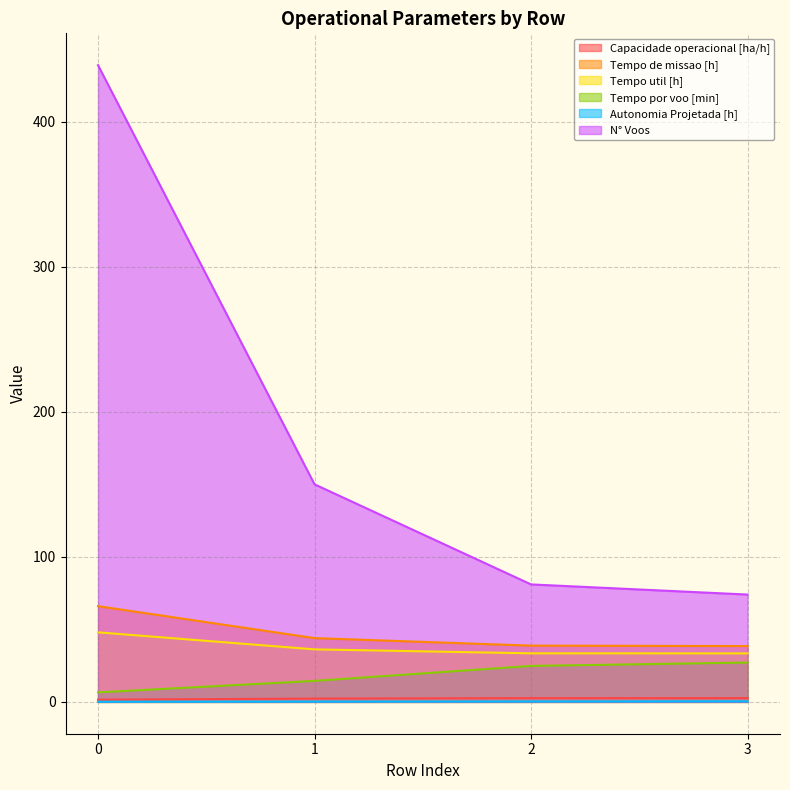

Reading left to right, list all the values displayed in this chart.

Capacidade operacional [ha/h]: 0=1.5	1=2.3	2=2.6	3=2.6
Tempo de missao [h]: 0=66.0	1=44.0	2=38.8	3=38.5
Tempo util [h]: 0=48.0	1=36.2	2=33.5	3=33.4
Tempo por voo [min]: 0=6.6	1=14.5	2=24.8	3=27.1
Autonomia Projetada [h]: 0=0.1	1=0.2	2=0.3	3=0.4
N° Voos: 0=439.0	1=150.0	2=81.0	3=74.0